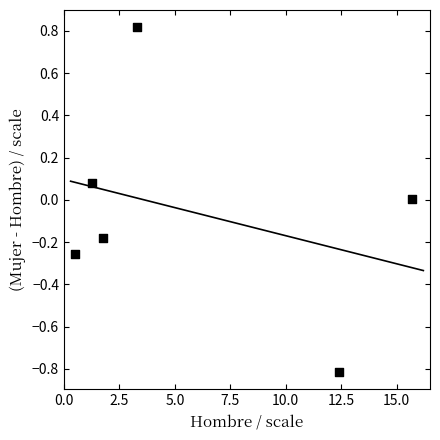

What is the average X value?

5.8